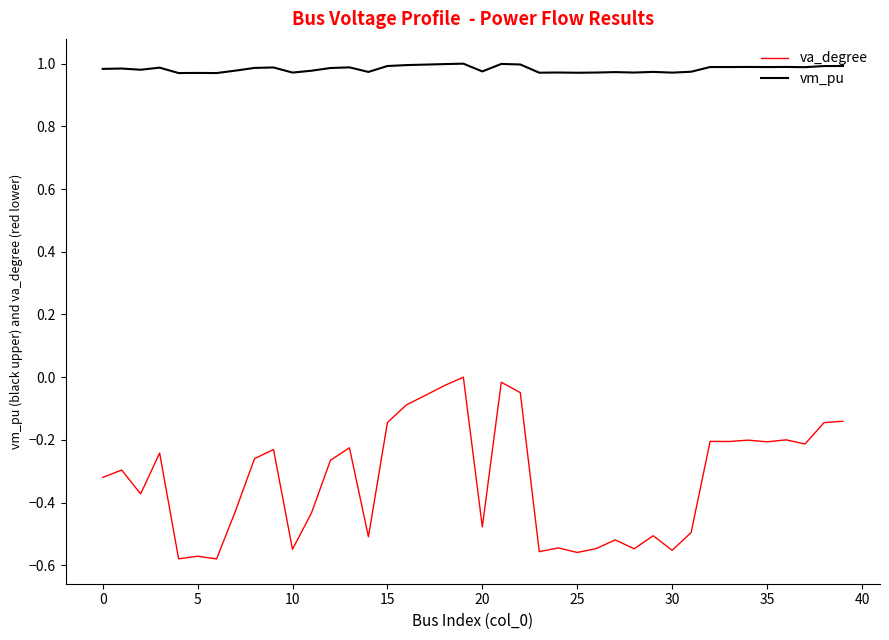

List the series in order of their peak value, lowest first.

va_degree, vm_pu